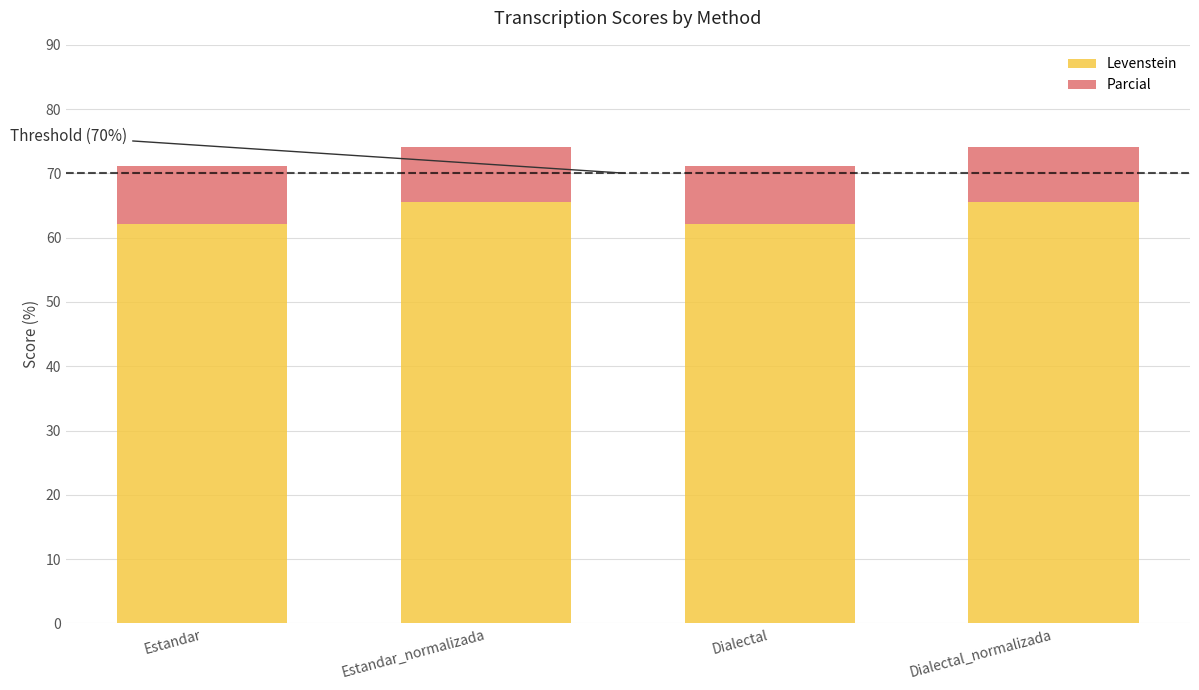

Reading left to right, list all the values displayed in this chart.

Estandar=62.1	Estandar_normalizada=65.6	Dialectal=62.1	Dialectal_normalizada=65.6